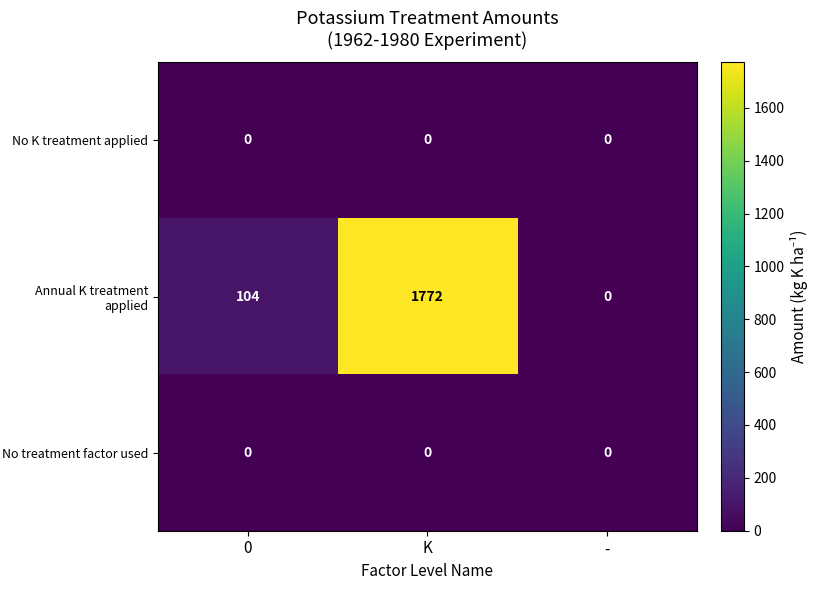

Reading right to left, transcribe all the data shown in this chart.

No K treatment applied: -=0	K=0	0=0
Annual K treatment applied: -=0	K=1772	0=104
No treatment factor used: -=0	K=0	0=0